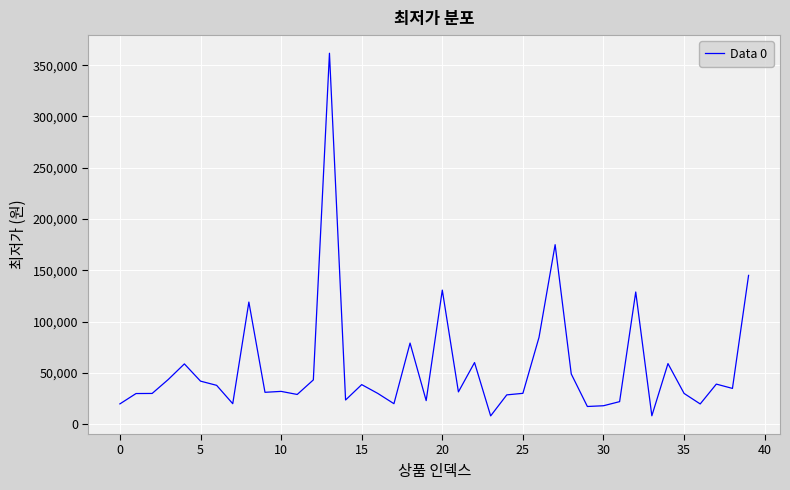

What is the greatest value displayed?

361620